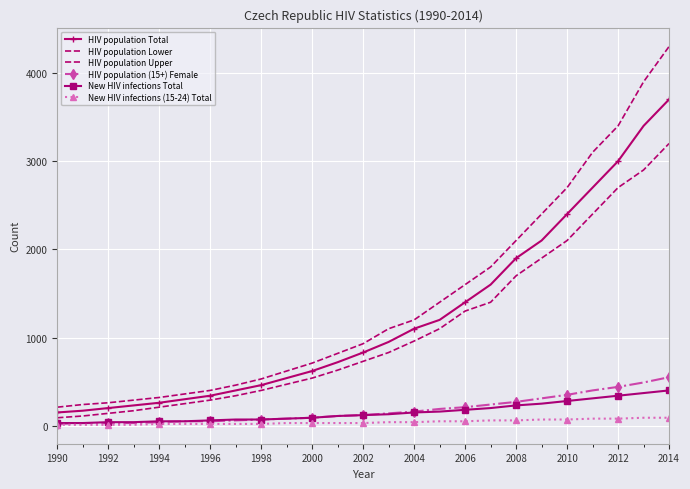

Which series has the largest total across all categories?

HIV population Upper